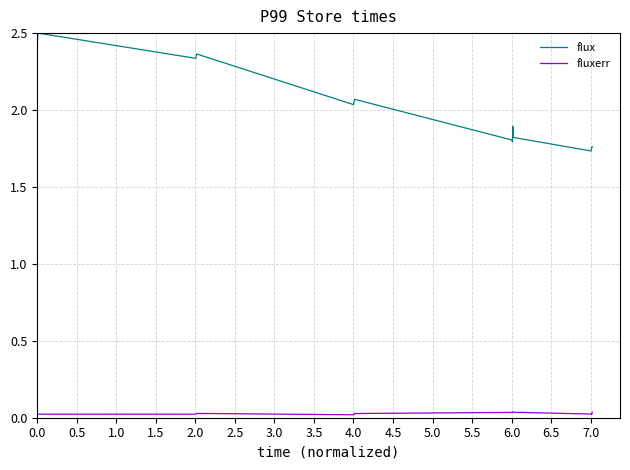

Rank the series by their maximum value, from highest to lowest.

flux, fluxerr